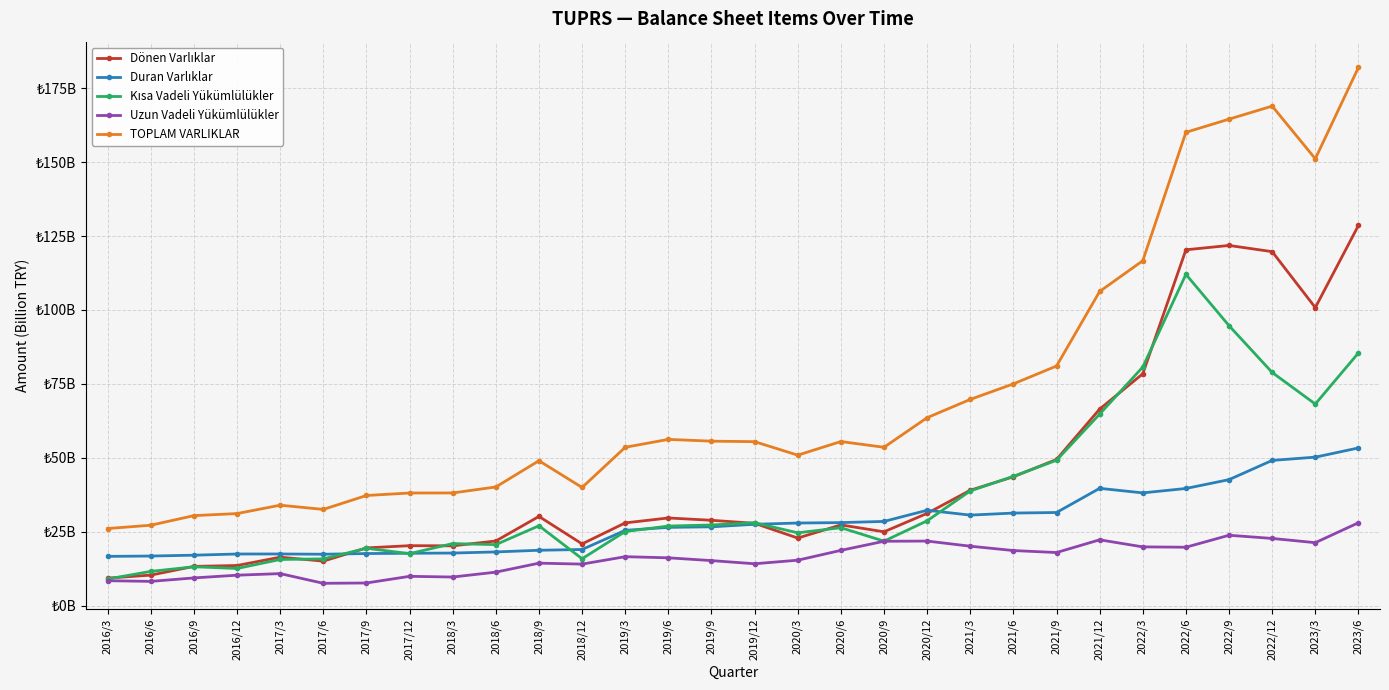

What position from the left is 2017/12?

8